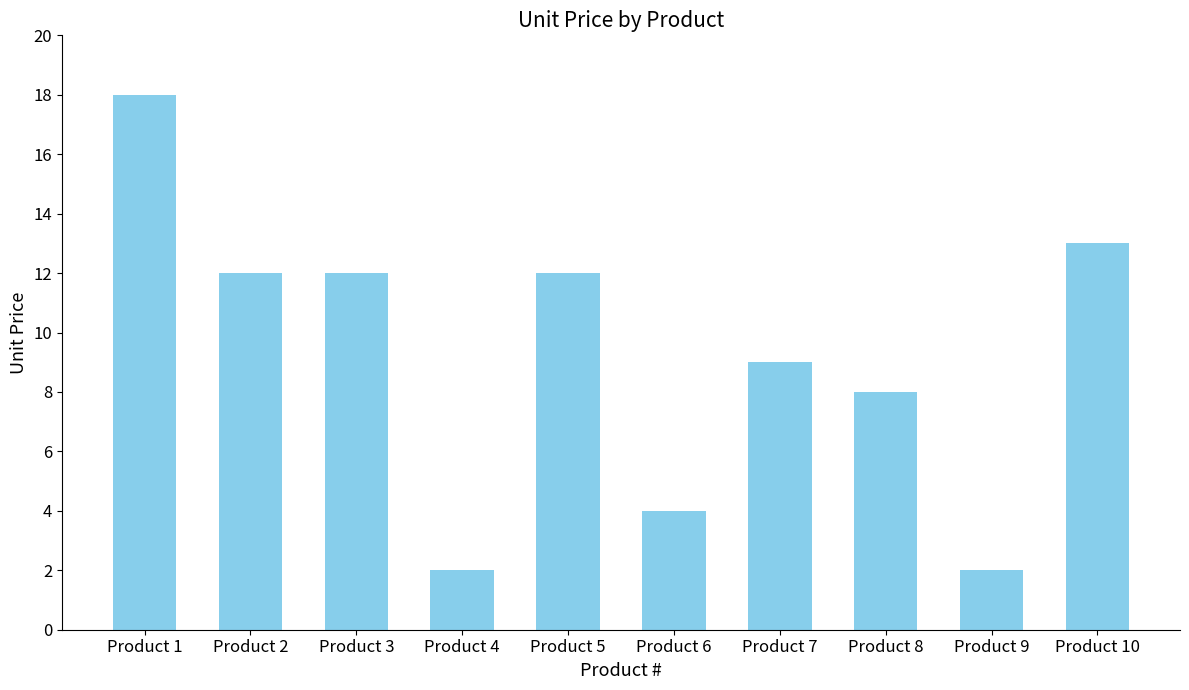

Reading right to left, list all the values displayed in this chart.

13	2	8	9	4	12	2	12	12	18